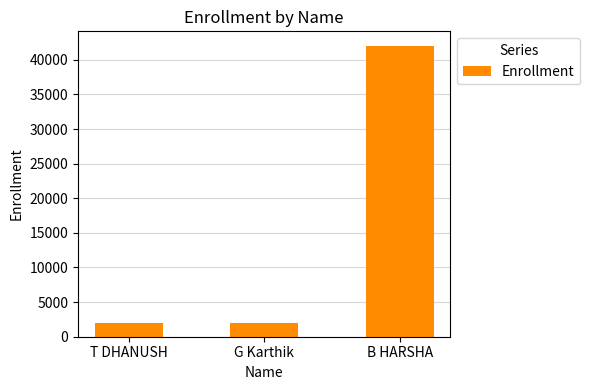

Which label corresponds to the largest value in the chart?

B HARSHA